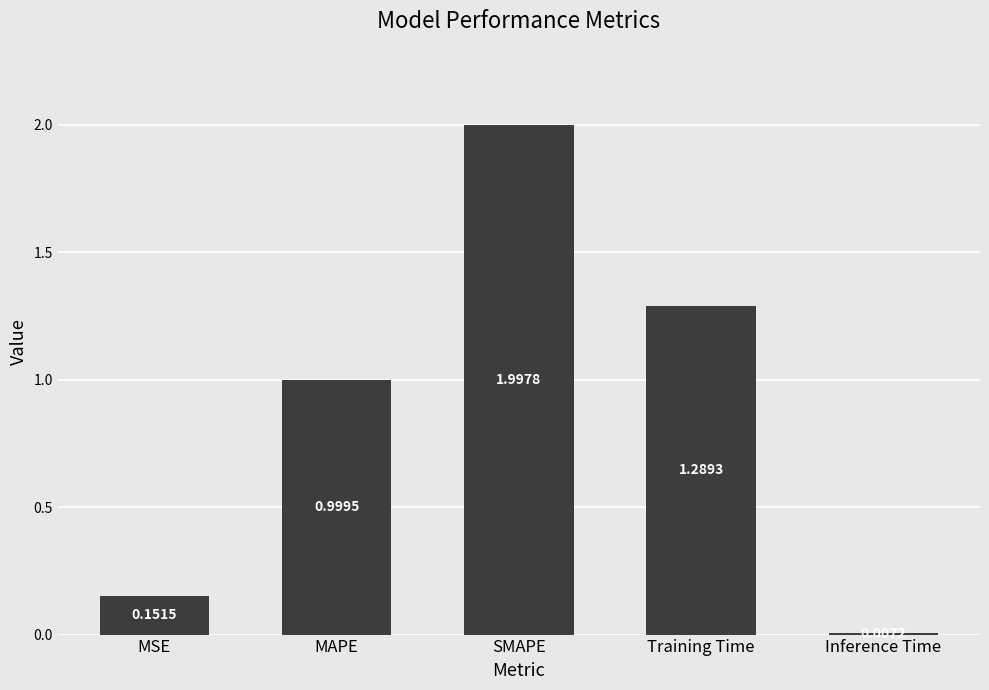

What is the label of the 2nd bar from the left?

MAPE